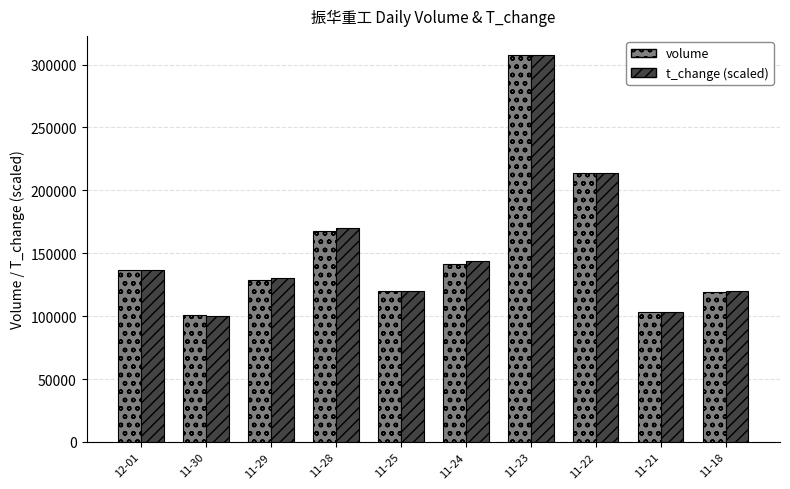

Which label corresponds to the largest value in the chart?

11-23